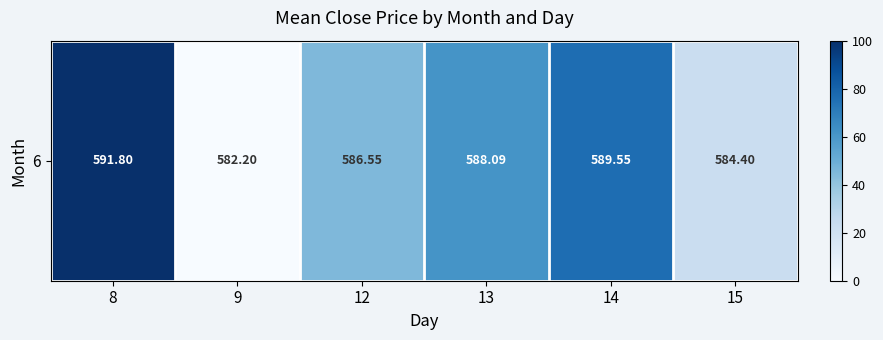

Is it true that the value at 13 is 18.7?

False